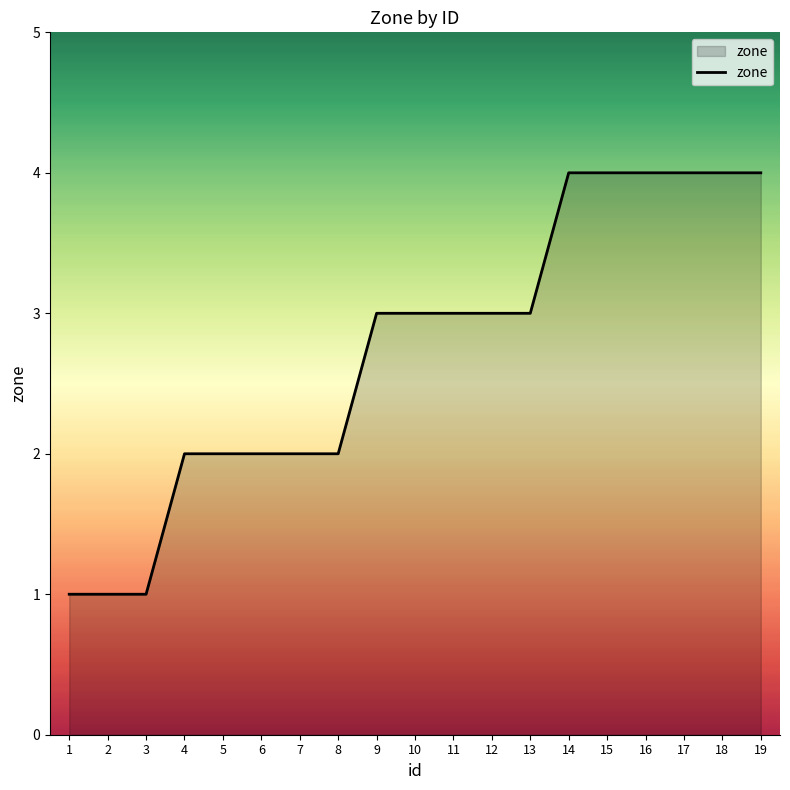

What is the maximum value shown in the chart?

4